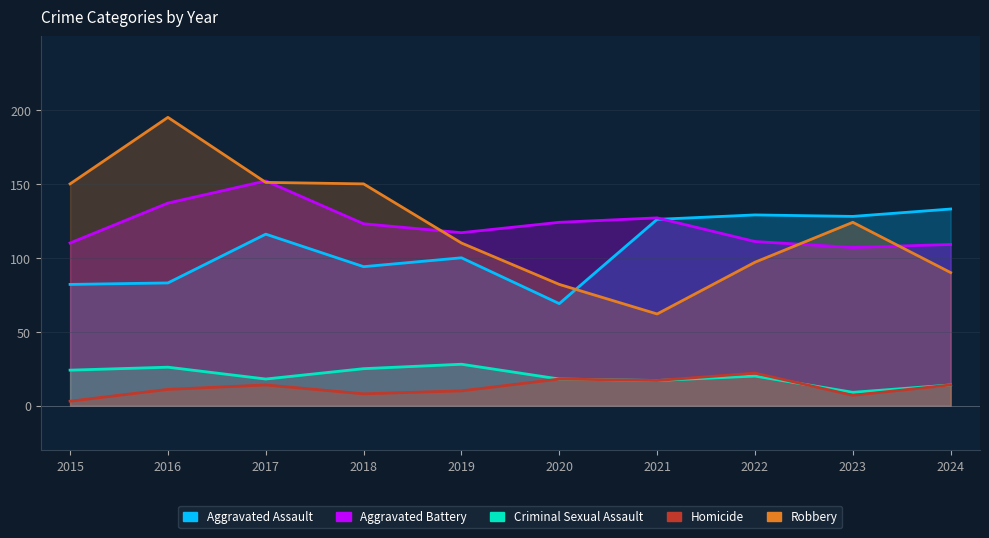

What is the difference between the highest and lowest values at 2020?

106